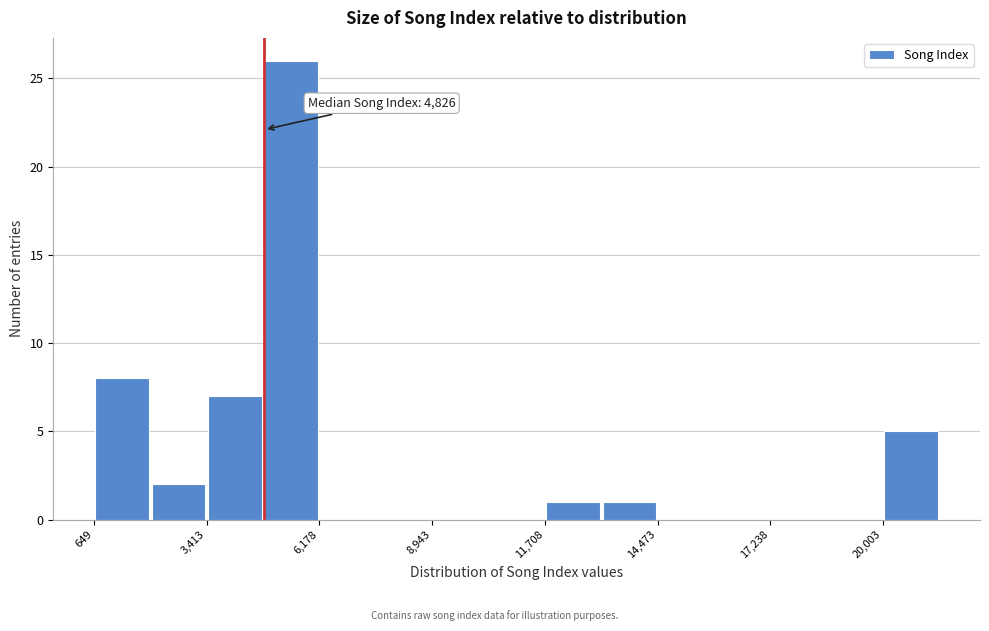

Read against the x-axis, roughly where is the centre of the tallest bar?

5500